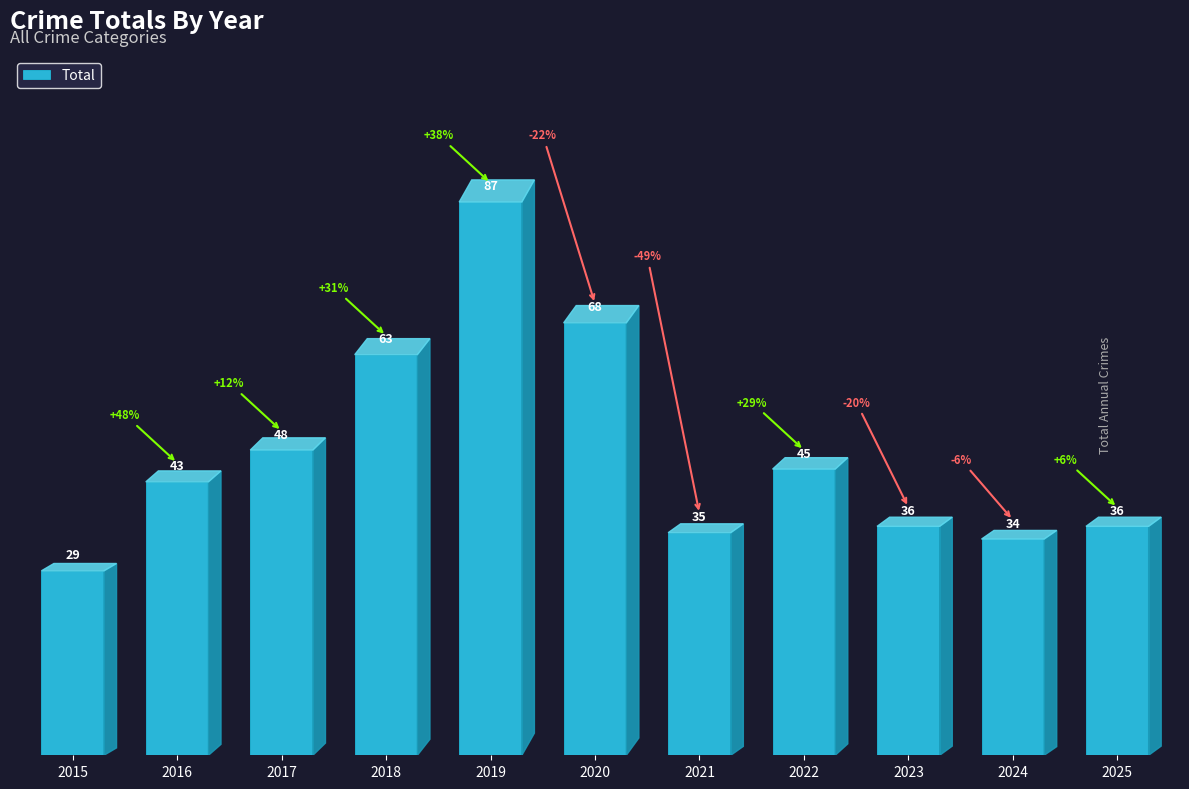

What is the maximum value shown in the chart?

87